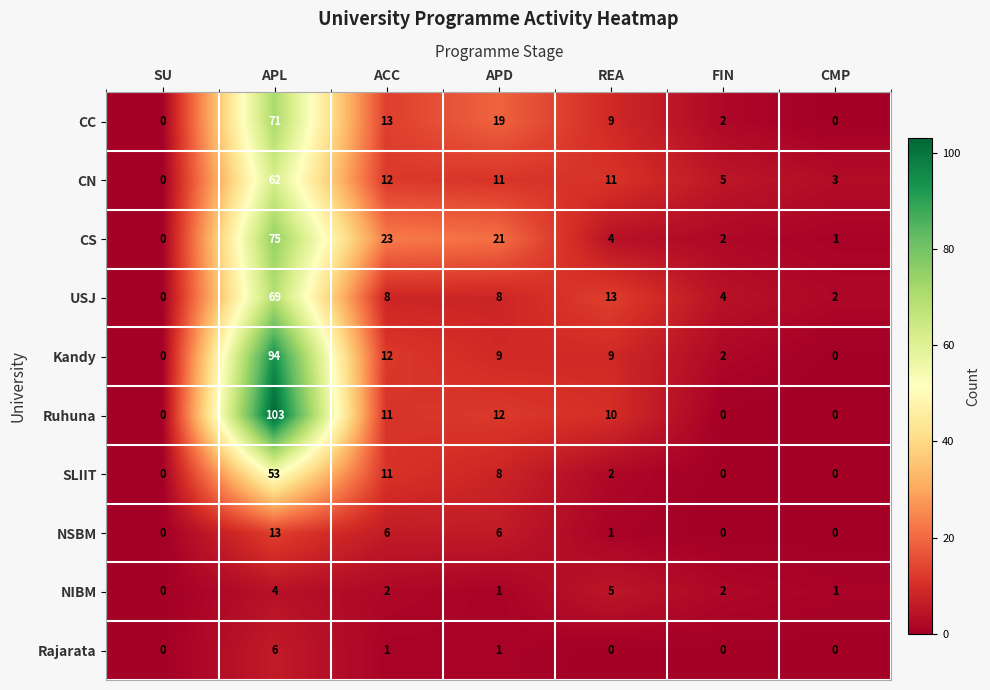

What is the difference between the second highest and minimum values in the CN series?

12